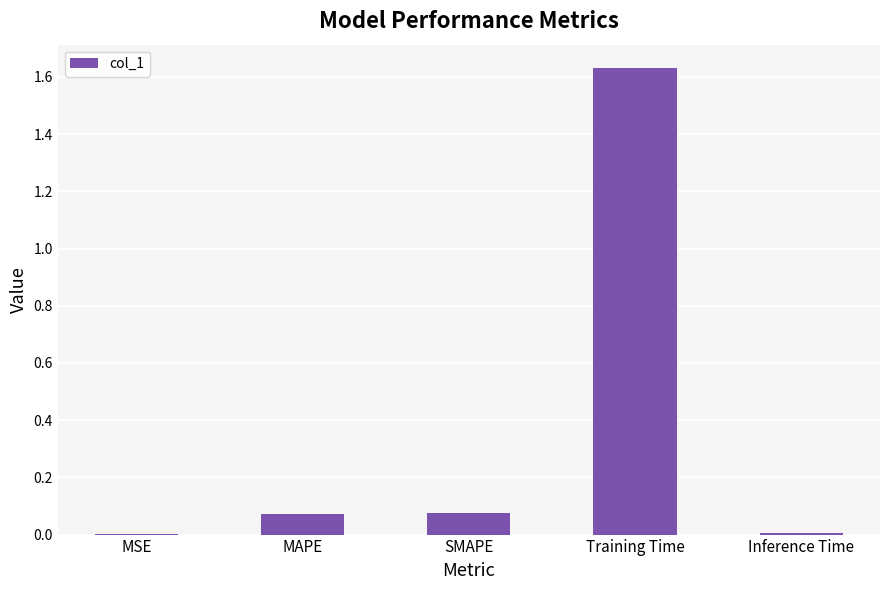

True or false: the data shows 2.1 at Training Time.

False